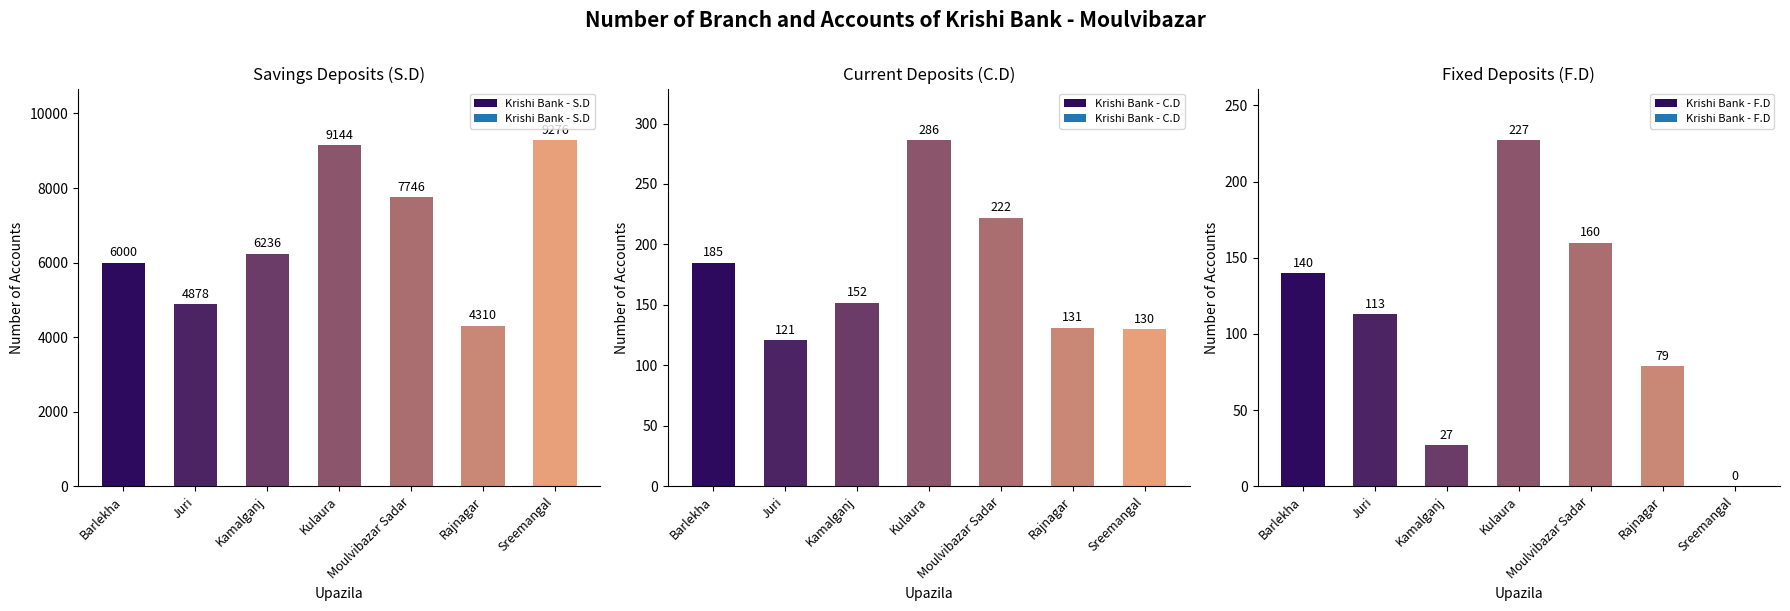

What is the sum of all Krishi Bank - C.D values?

1227